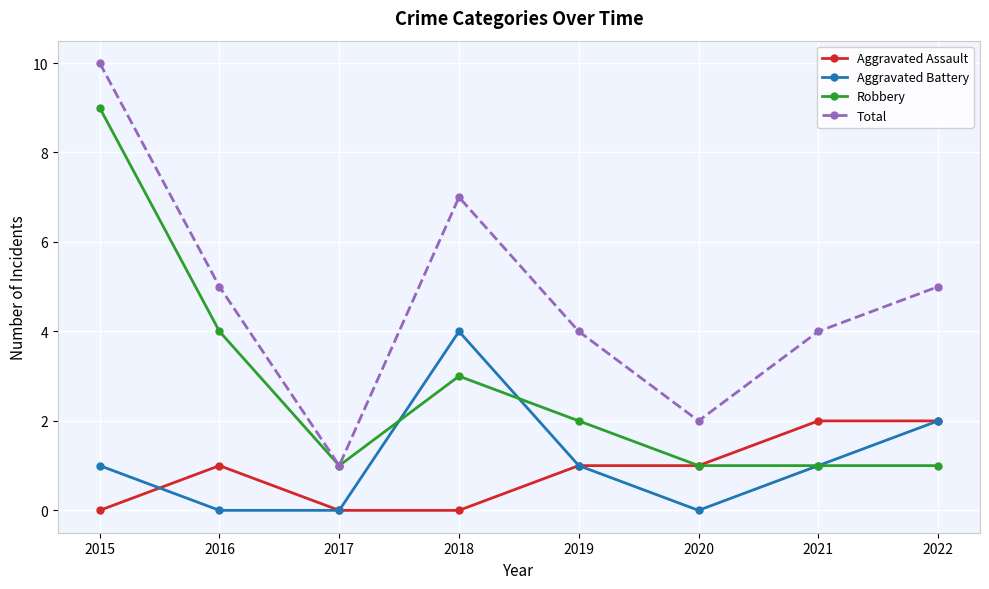

Which label corresponds to the largest value in the chart?

2015